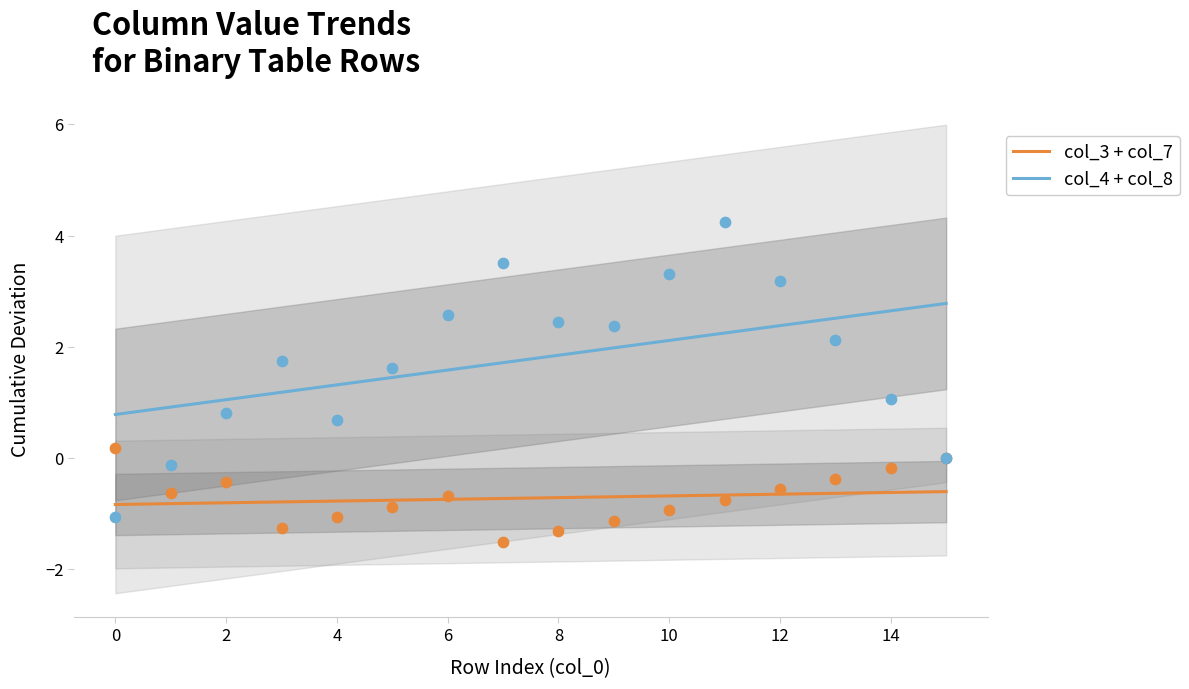

What is the minimum value for col_4 + col_8?

0.8